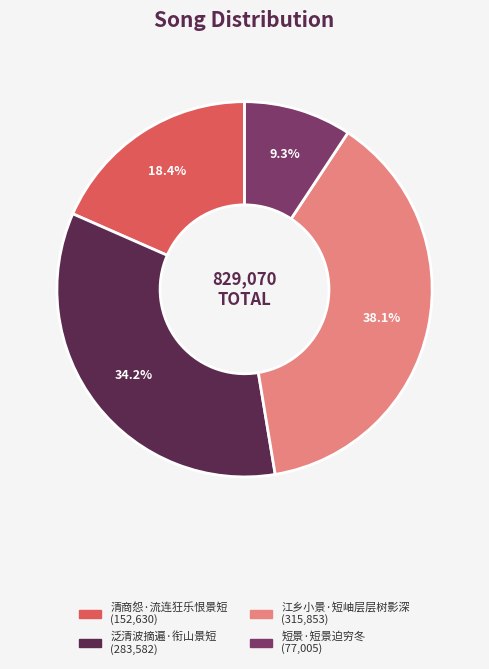

Which slice is the smallest?

短景·短景迫穷冬